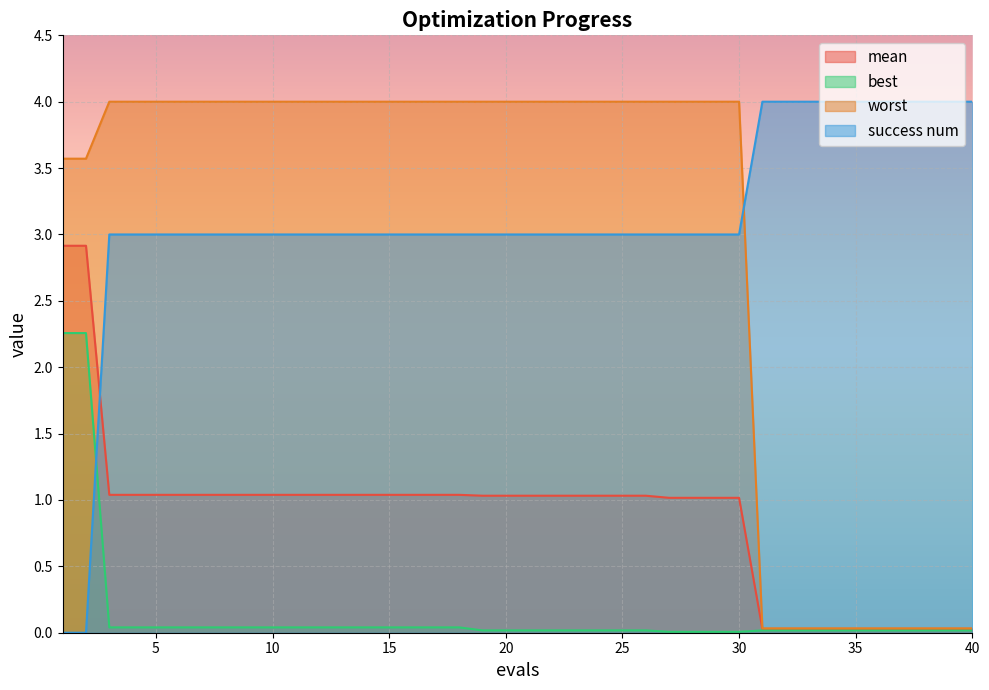

What is the average value of the success num series?

3.1